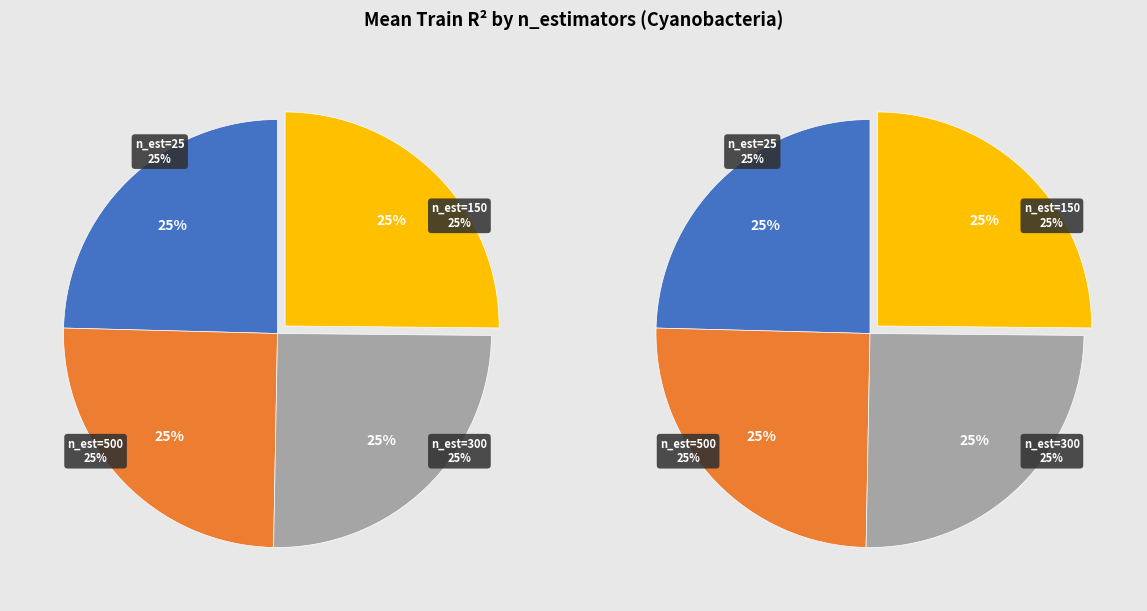

Rank the categories by value from lowest to highest.

25, 150, 300, 500